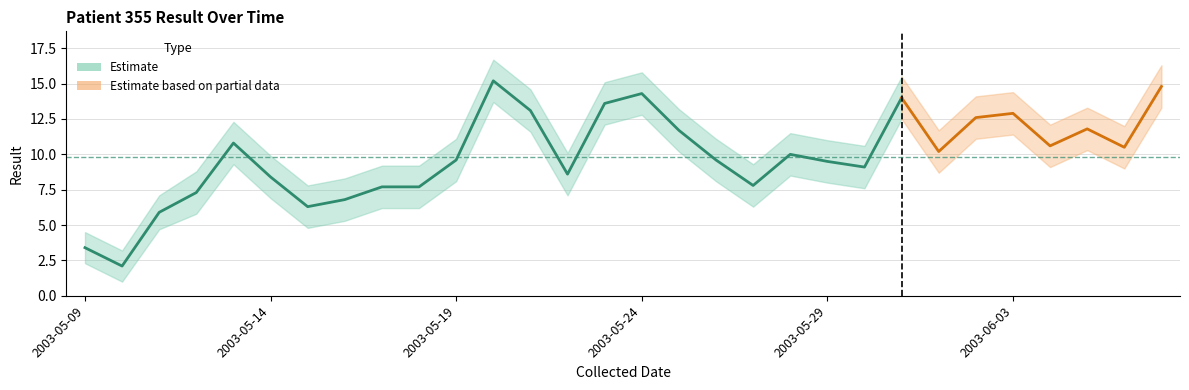

What is the smallest value displayed?

1.0